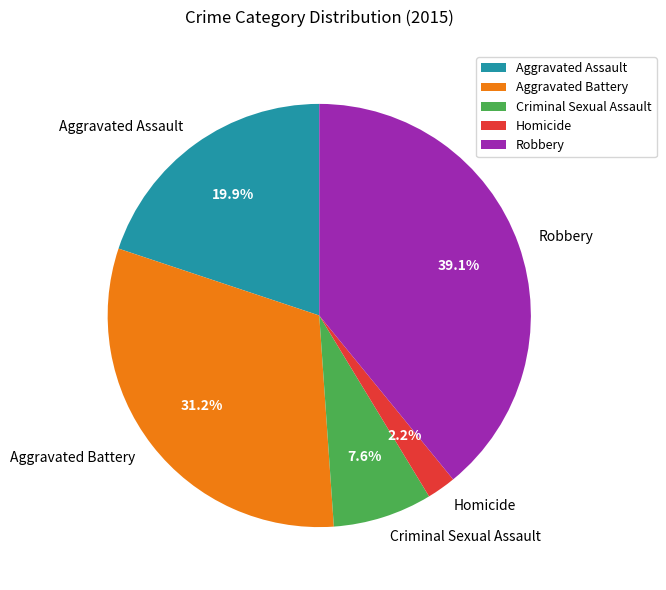

Which category has the smallest portion of the pie?

Homicide